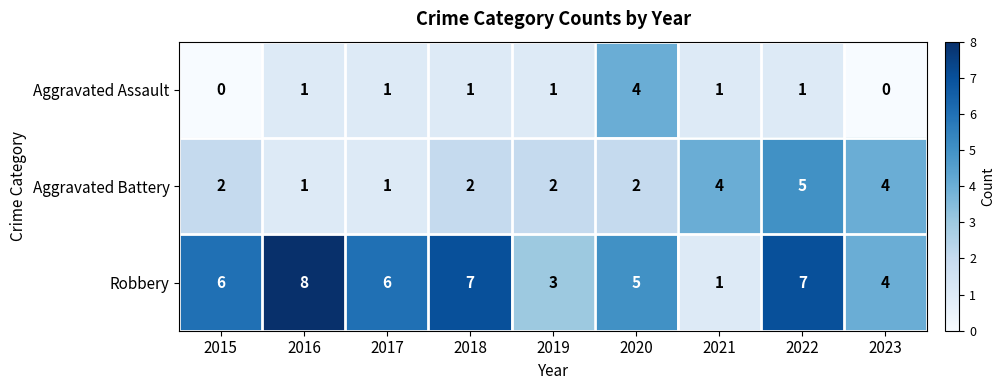

What is the difference between the maximum and minimum values in the Robbery series?

7